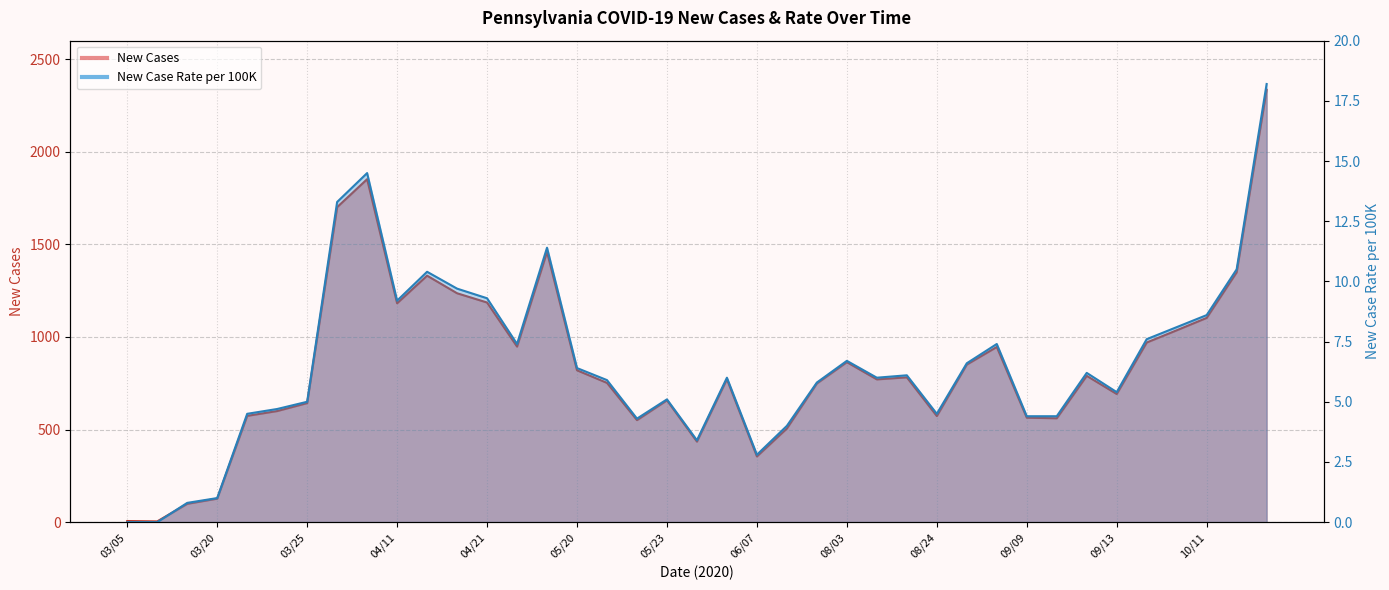

In New Cases, how many points are higher than both neighbors (excluding endpoints)?

9